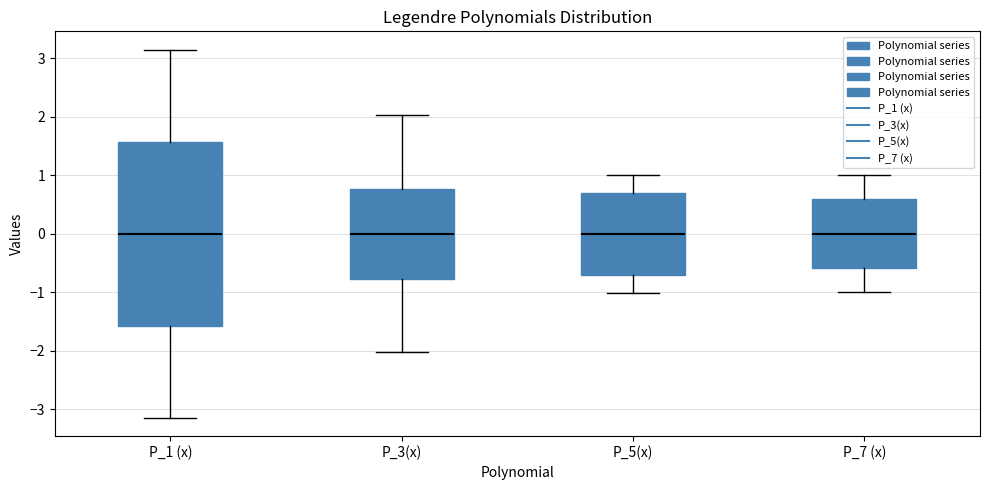

Comparing the boxes themselves (not the whiskers), which one is the tallest?

P_1 (x)